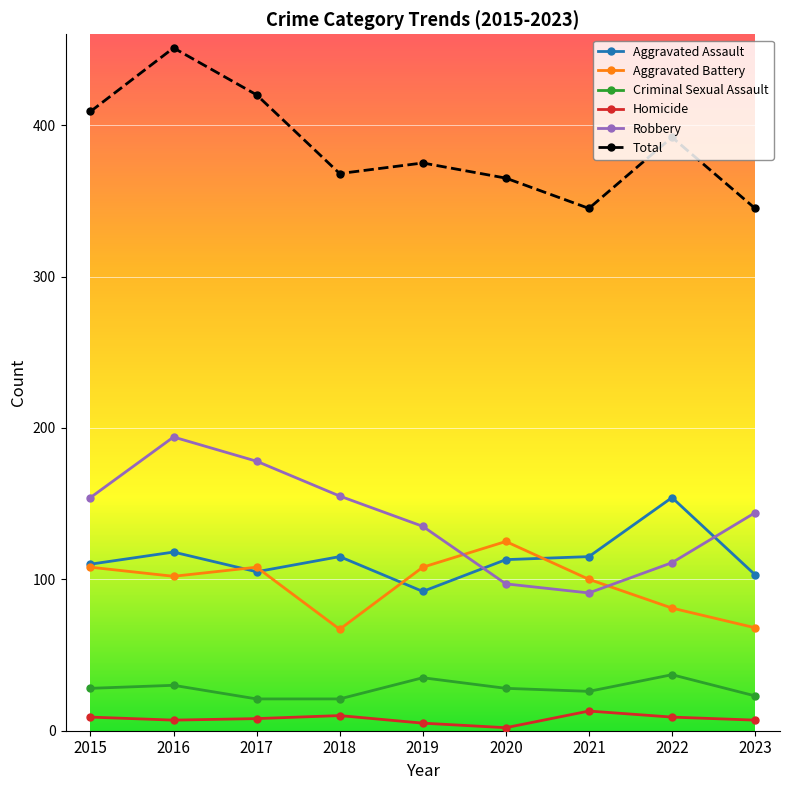

What is the difference between the highest and lowest values at 2021?

332